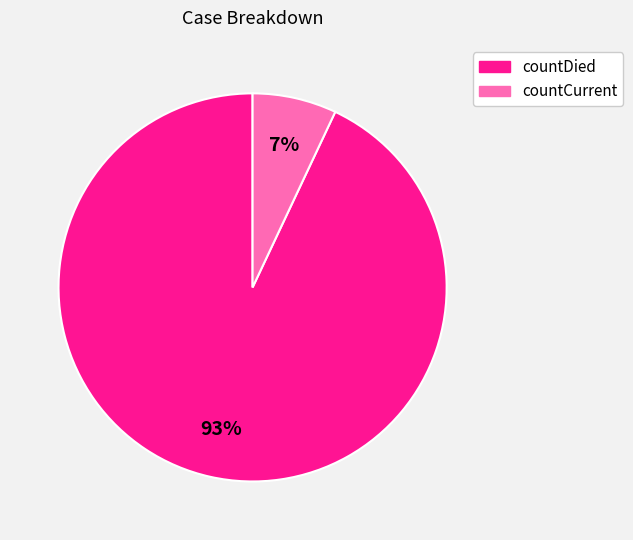

True or false: countDied accounts for 93% of the total.

True